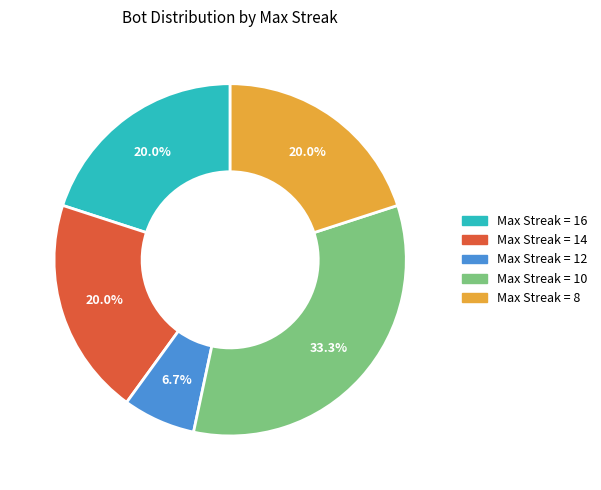

Does any single category account for the majority?

No